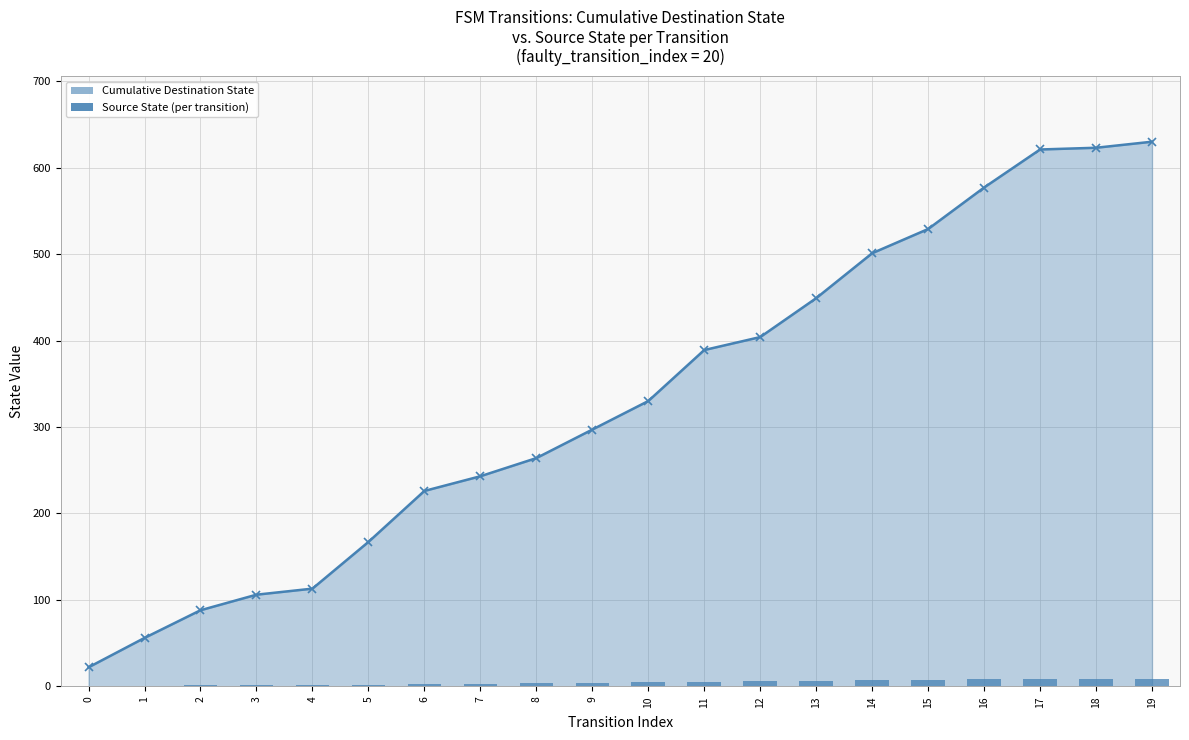

What is the approximate value of Source State (per transition) at 7?

3